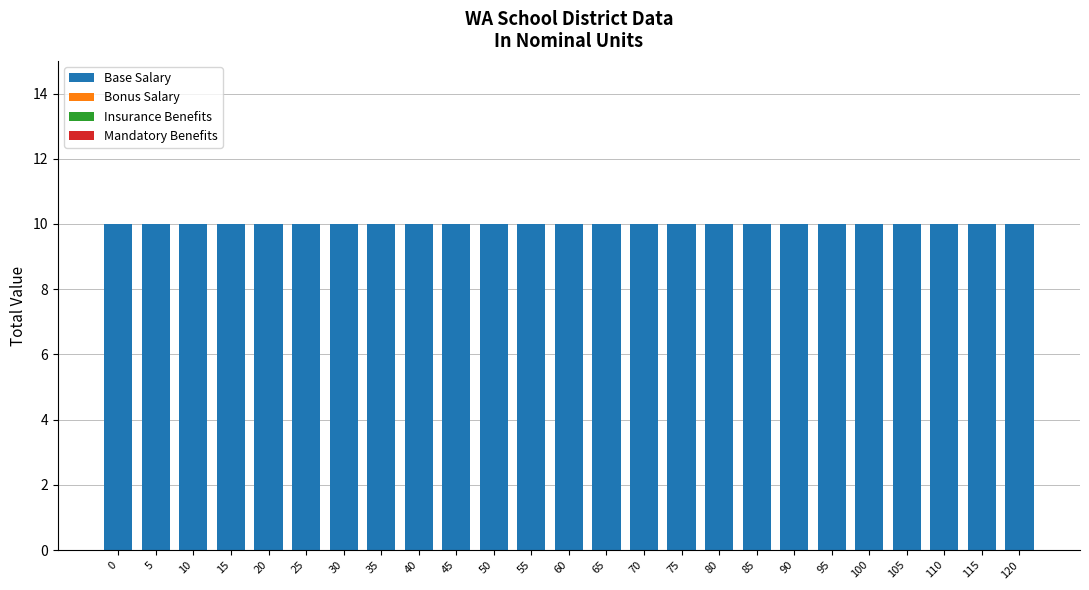

How many bars are there in each group?

4